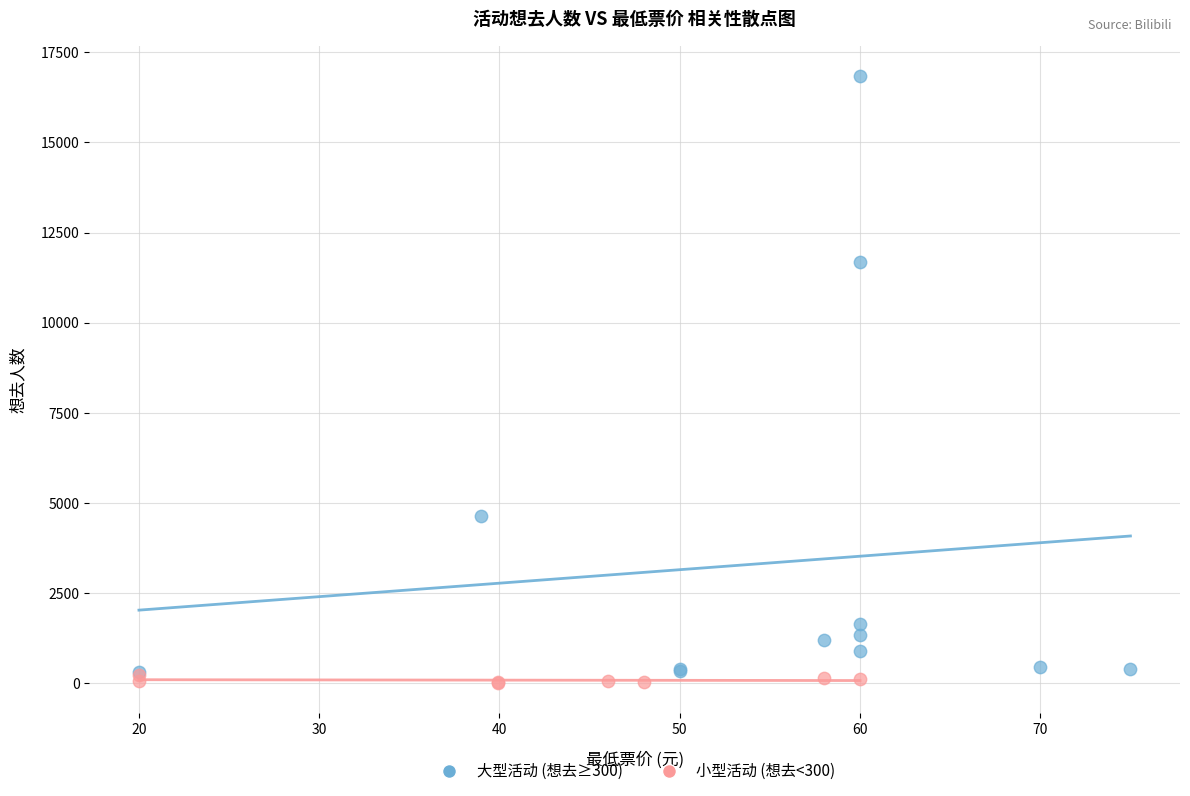

Which series has the widest spread of Y values?

大型活动 (想去≥300)